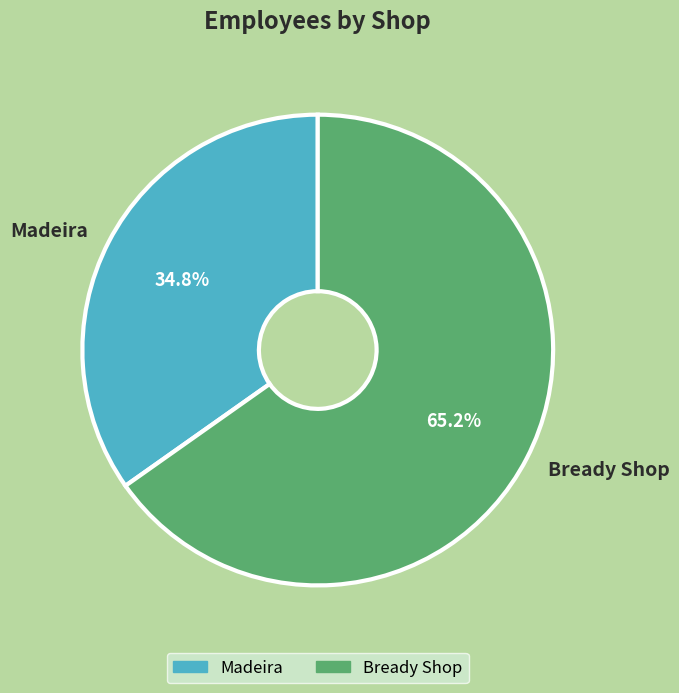

To the nearest percent, what is the difference between the largest and smallest slice percentages?

30%